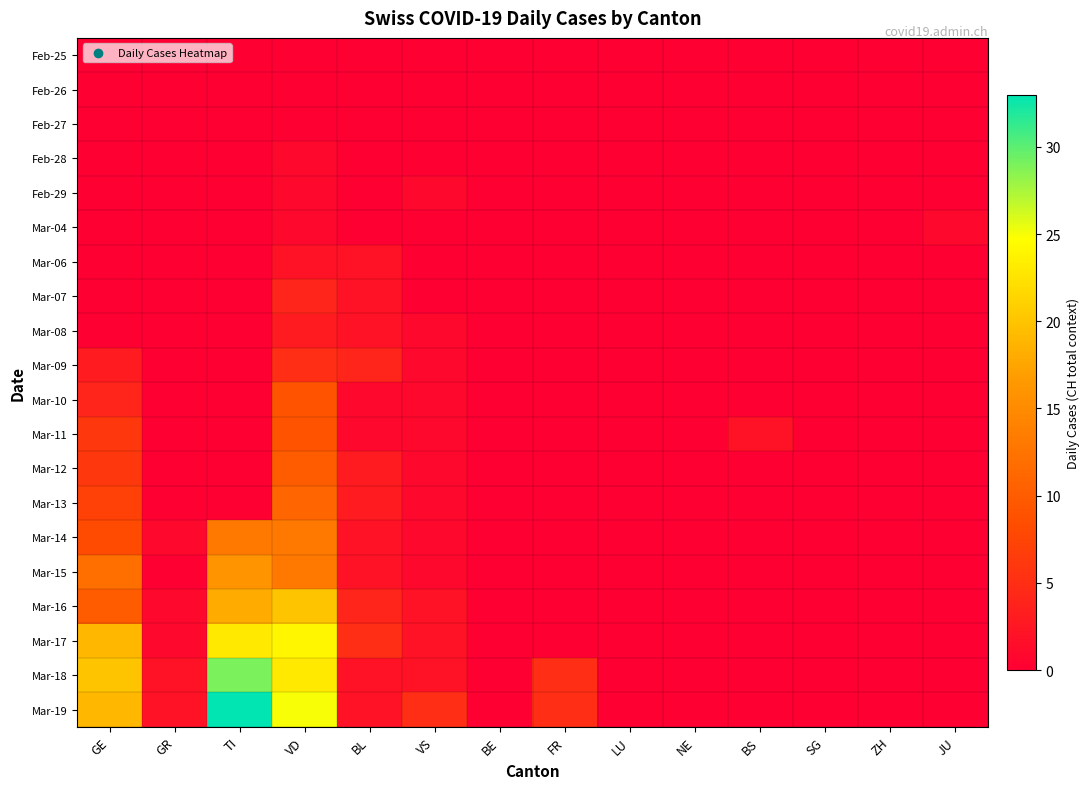

Which series has the largest total across all categories?

Mar-19